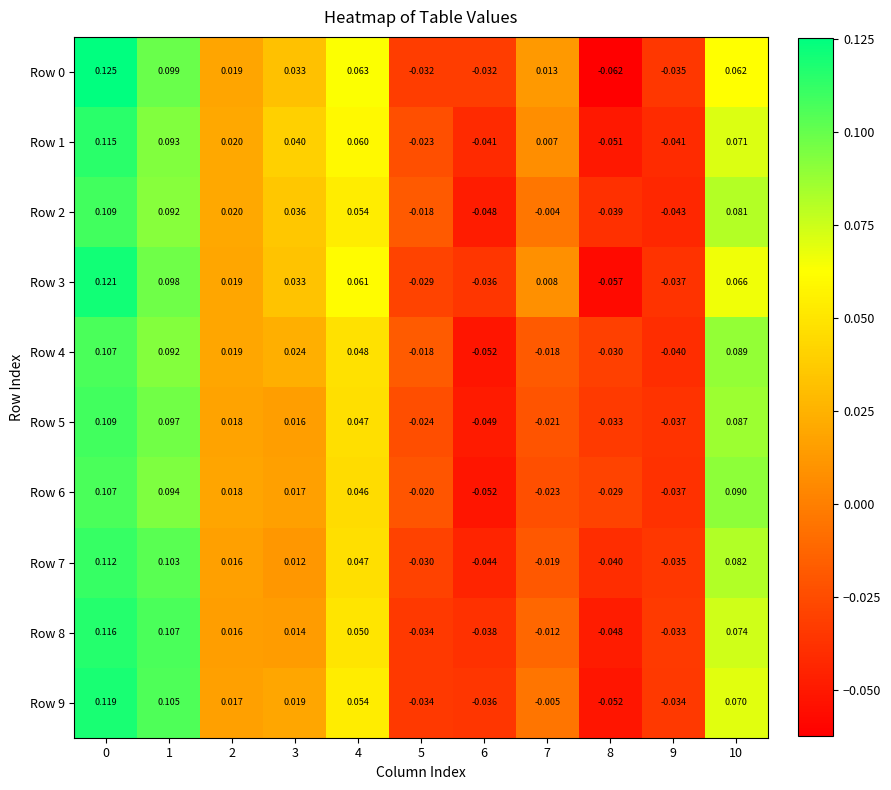

Count the number of data series in this chart.

10